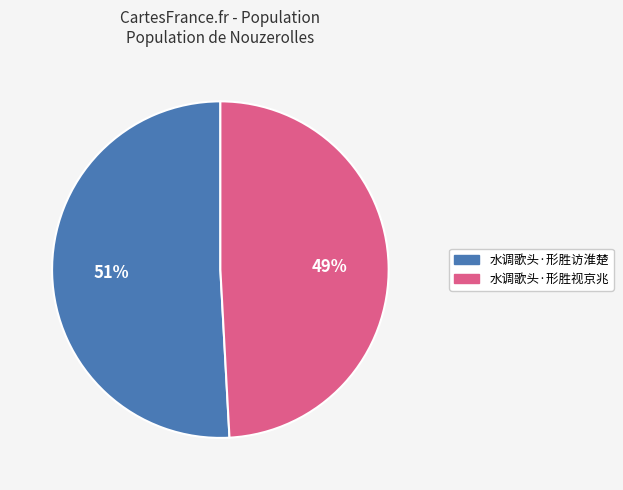

What is the smallest slice in the pie chart?

水调歌头·形胜视京兆